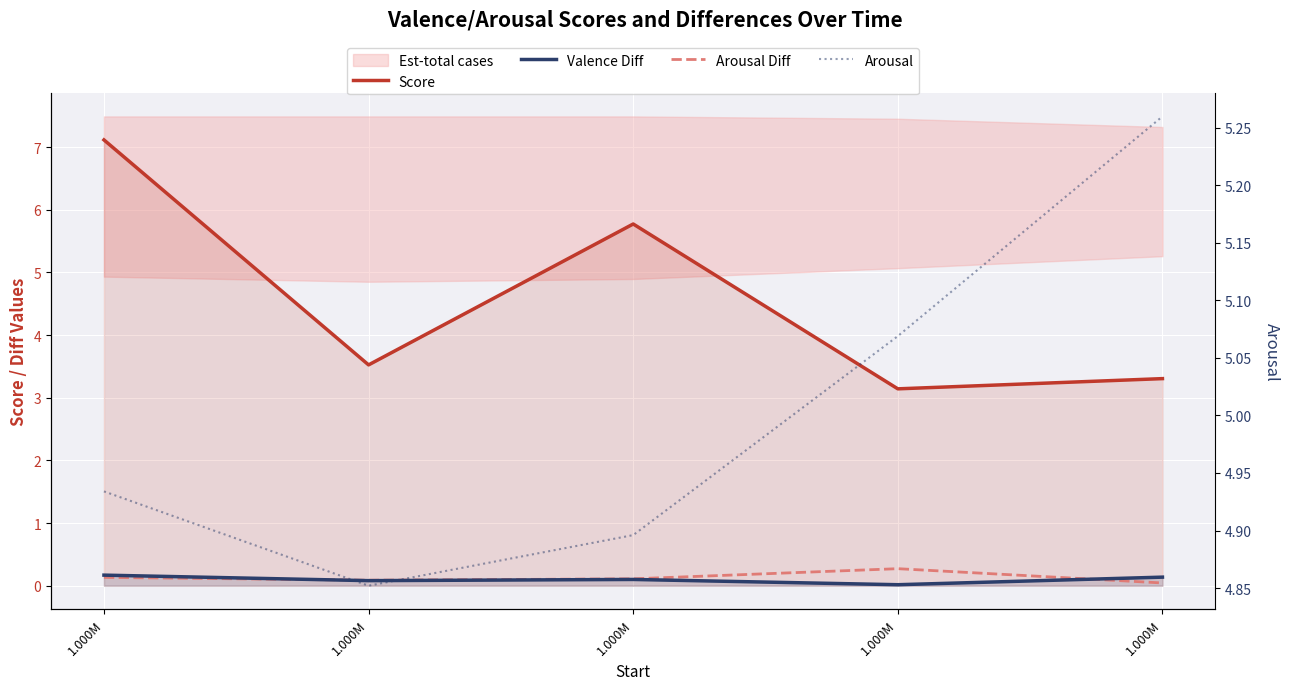

True or false: Score and Arousal intersect in this chart.

True